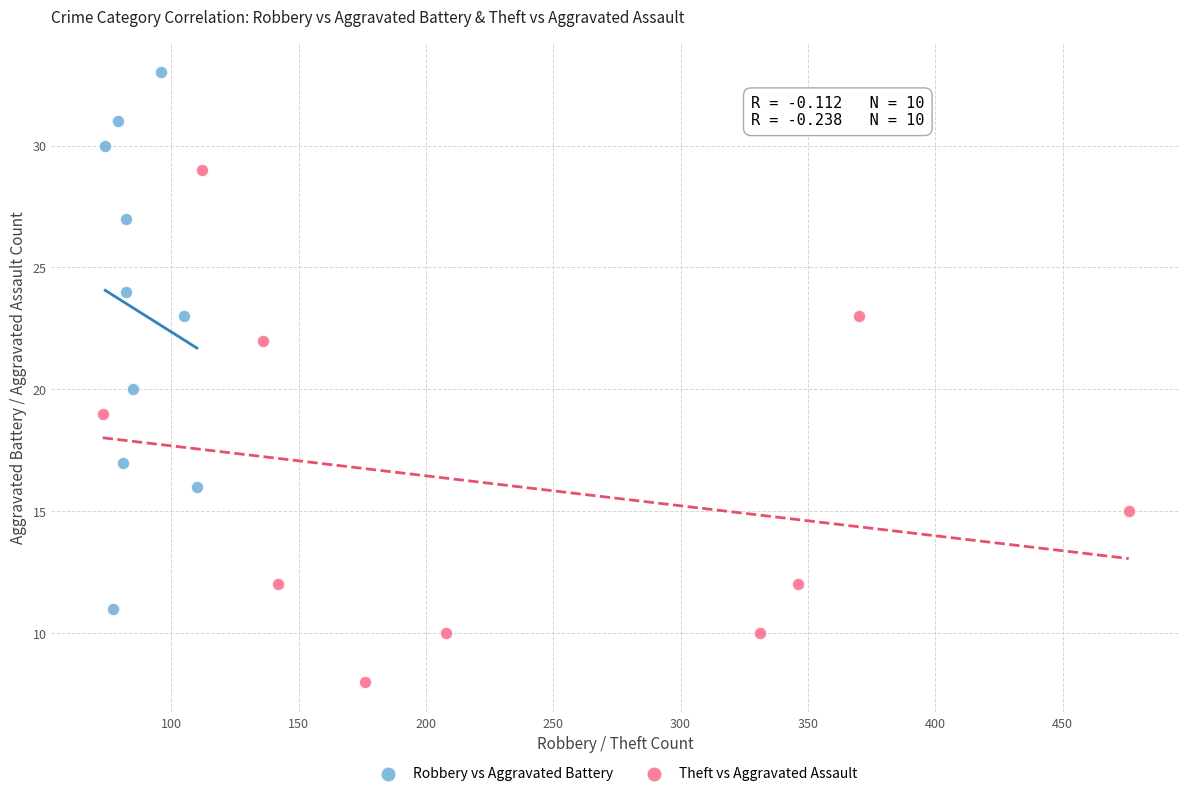

Which series reaches the minimum Y coordinate?

Theft vs Aggravated Assault